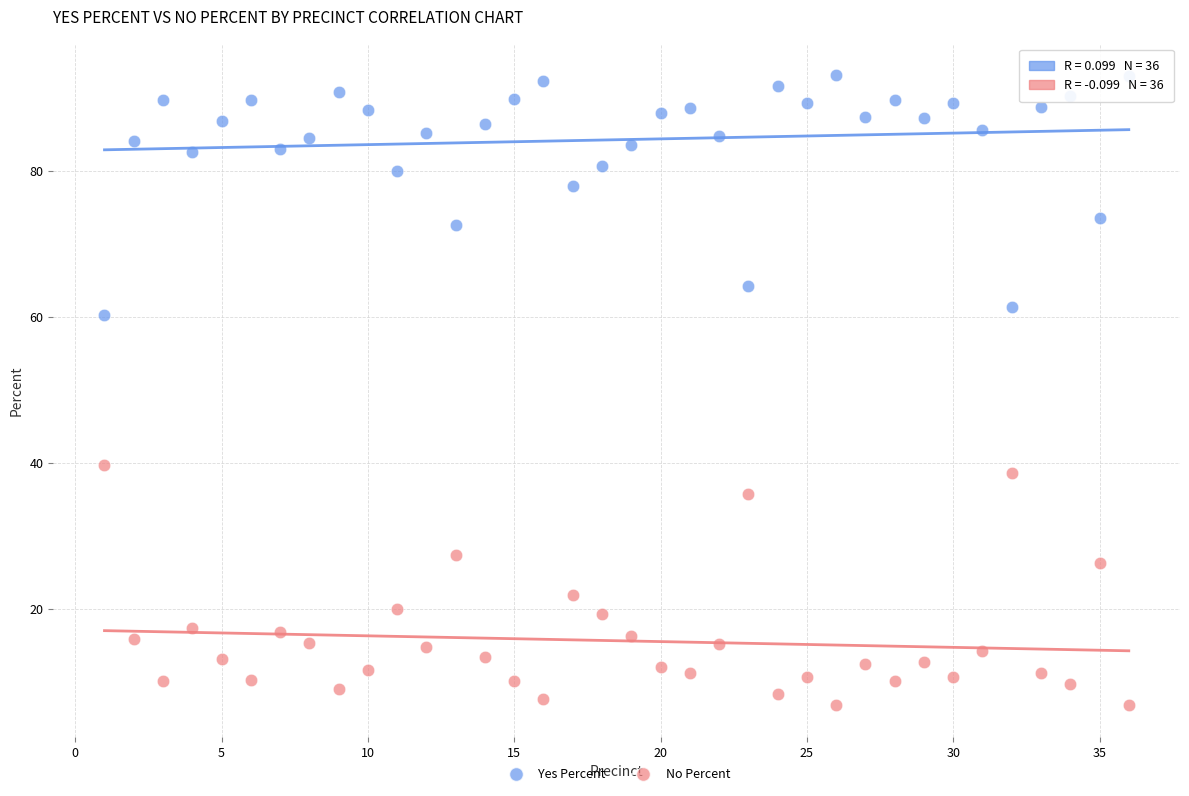

Which series reaches the minimum Y coordinate?

No Percent